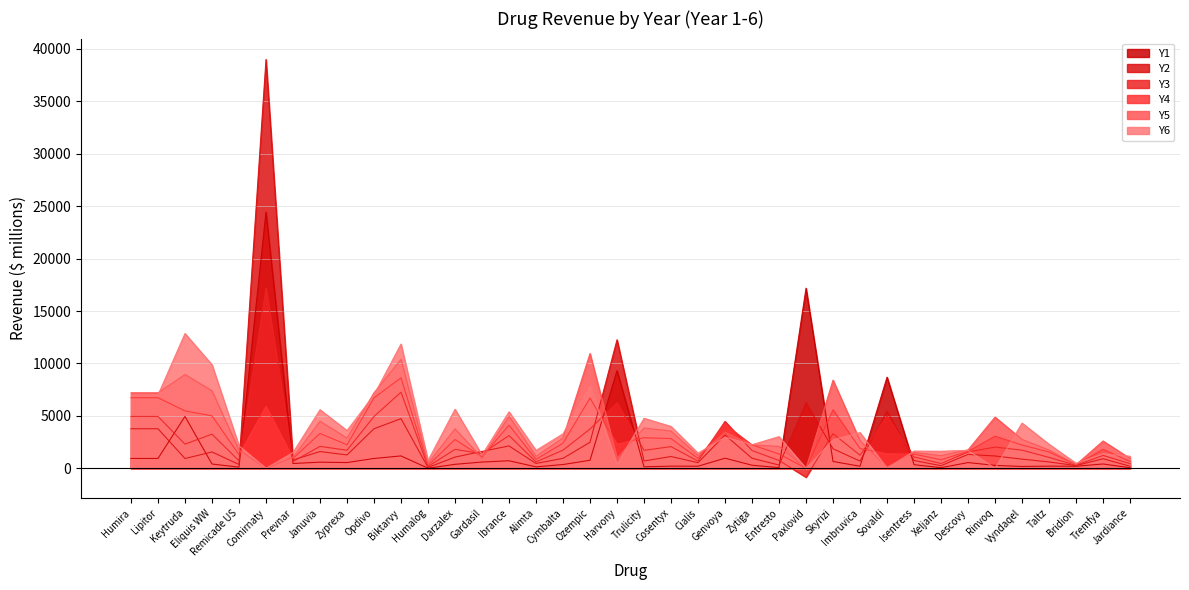

Which category has the highest value across all series?

Comirnaty